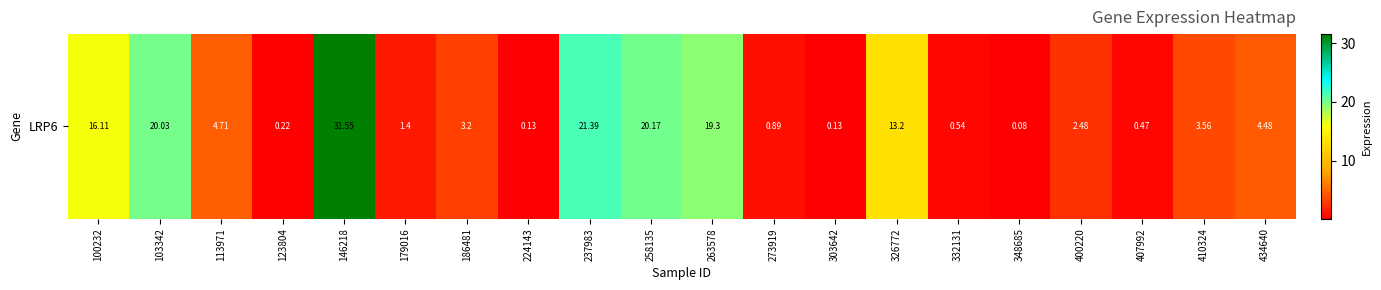

Which has a higher value, 326772 or 123804?

326772